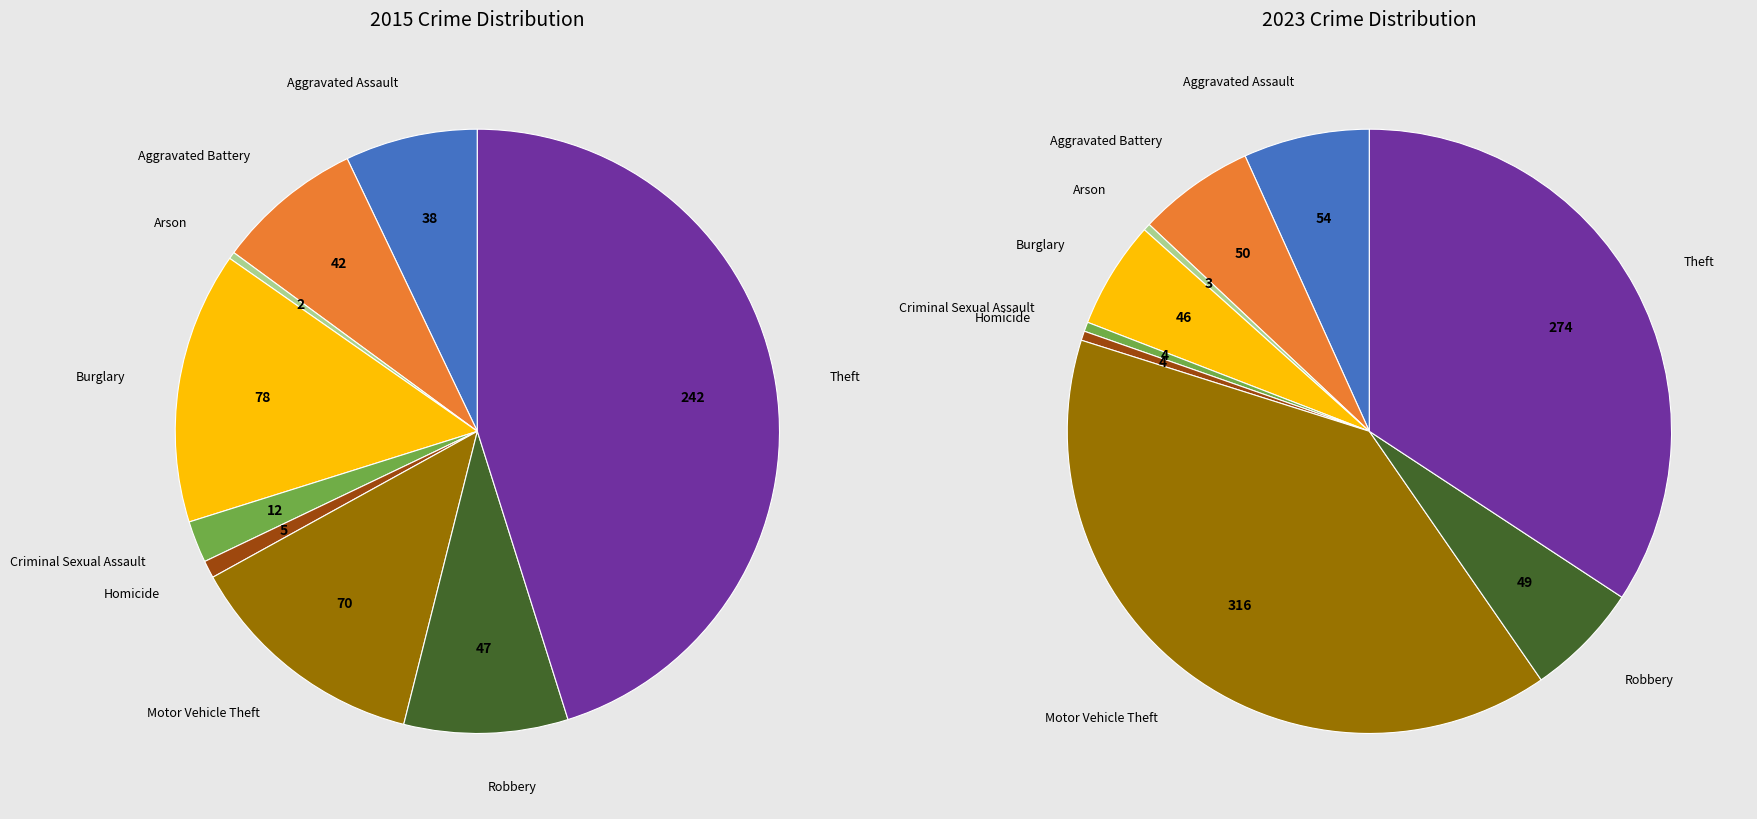

What is the largest slice in the pie chart?

Motor Vehicle Theft